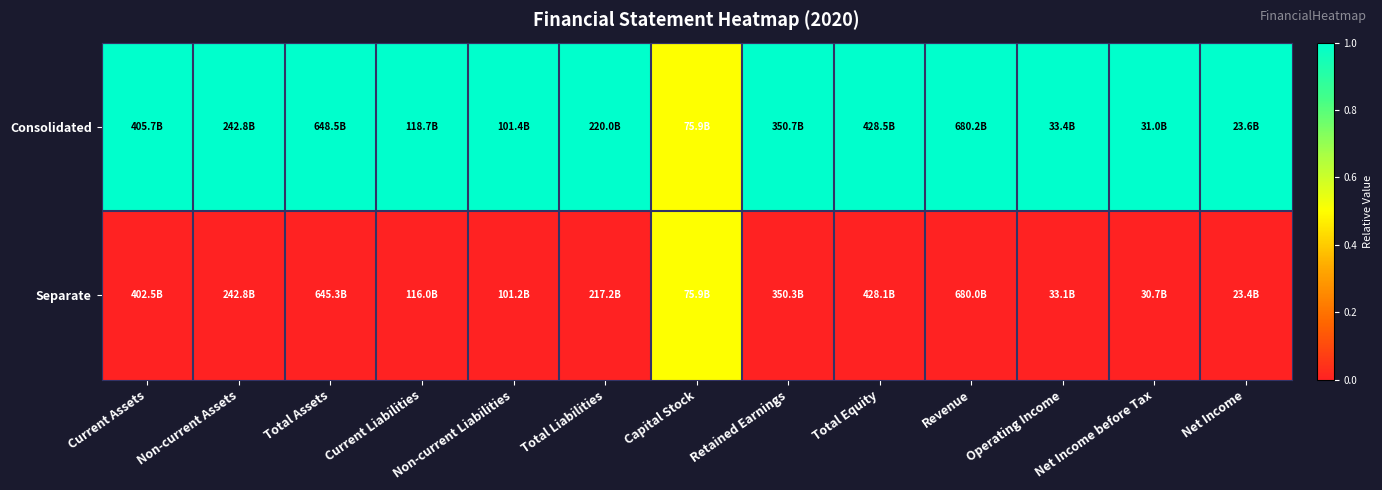

How many data points does each series have?

13